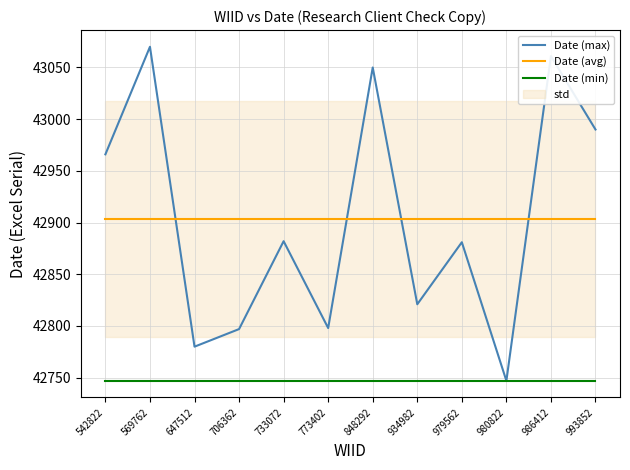

Reading right to left, extract all data points from this chart.

Date (max): 993852=42990.0	986412=43061.0	980822=42747.0	979562=42881.0	934982=42821.0	848292=43050.0	773402=42798.0	733072=42882.0	706362=42797.0	647512=42780.0	569762=43070.0	542822=42966.0
Date (avg): 993852=42903.6	986412=42903.6	980822=42903.6	979562=42903.6	934982=42903.6	848292=42903.6	773402=42903.6	733072=42903.6	706362=42903.6	647512=42903.6	569762=42903.6	542822=42903.6
Date (min): 993852=42747.0	986412=42747.0	980822=42747.0	979562=42747.0	934982=42747.0	848292=42747.0	773402=42747.0	733072=42747.0	706362=42747.0	647512=42747.0	569762=42747.0	542822=42747.0